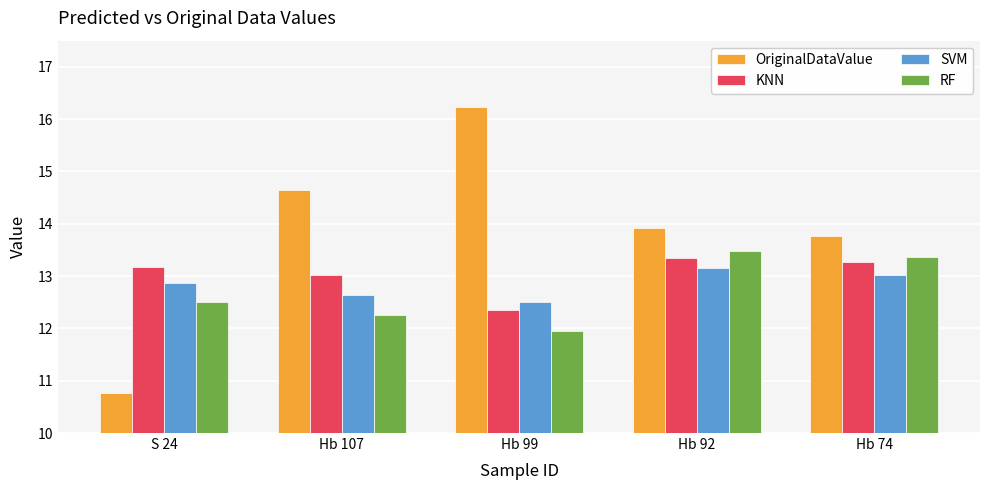

What is the average value of the KNN series?

13.0